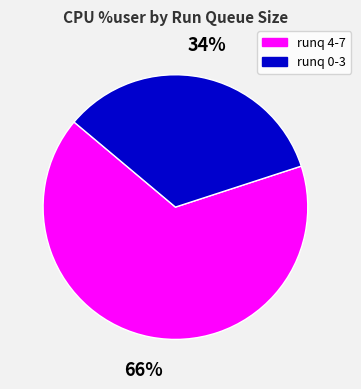

Which has a higher value, runq 4-7 or runq 0-3?

runq 4-7